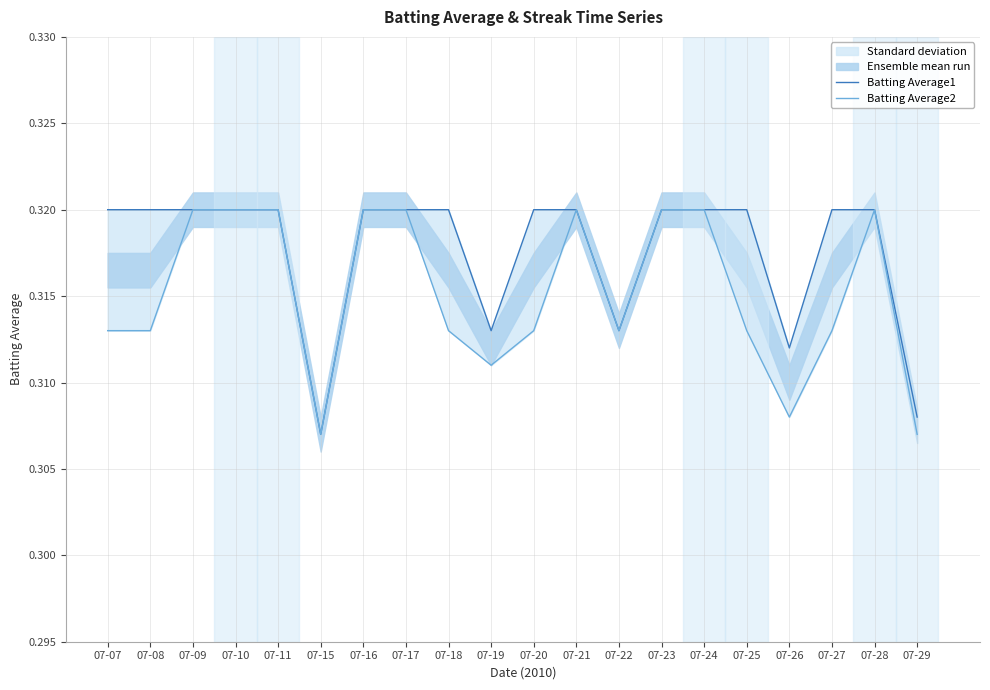

What is the value of the Batting Average2 point at the 4th from the left?

0.3